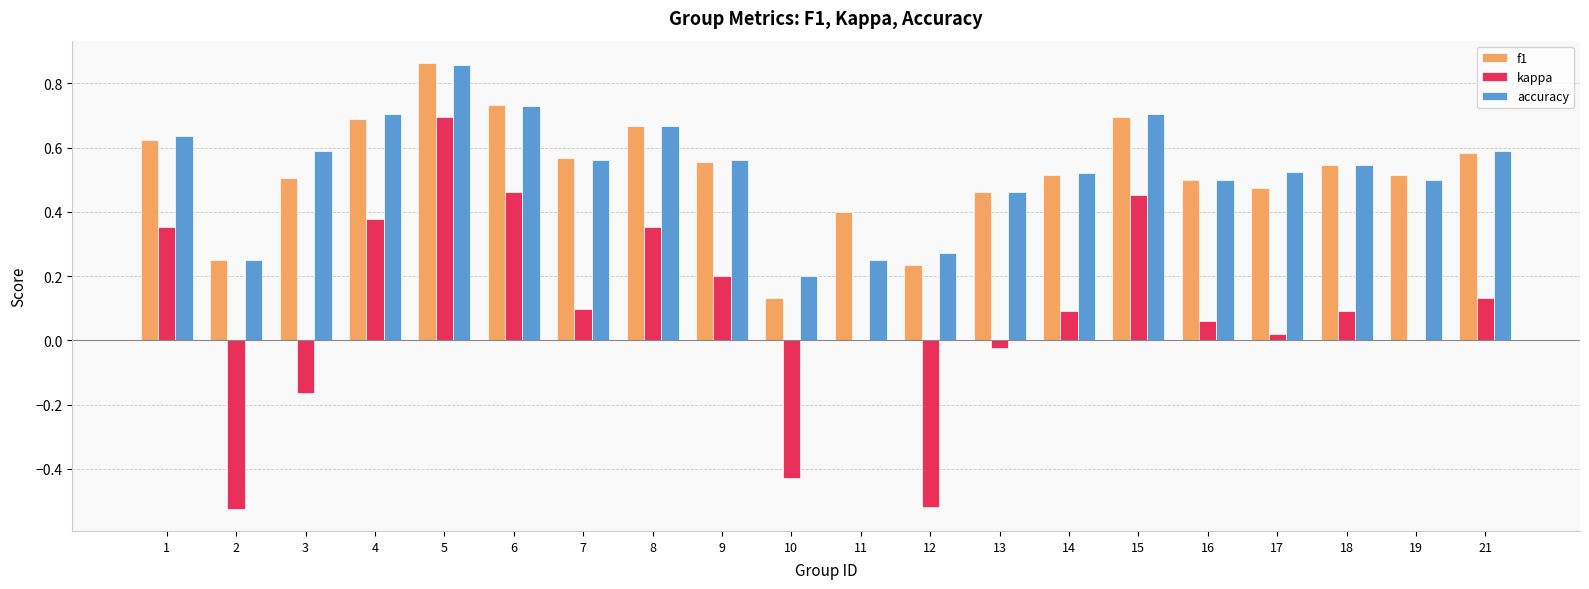

What is the sum of all f1 values?

10.5